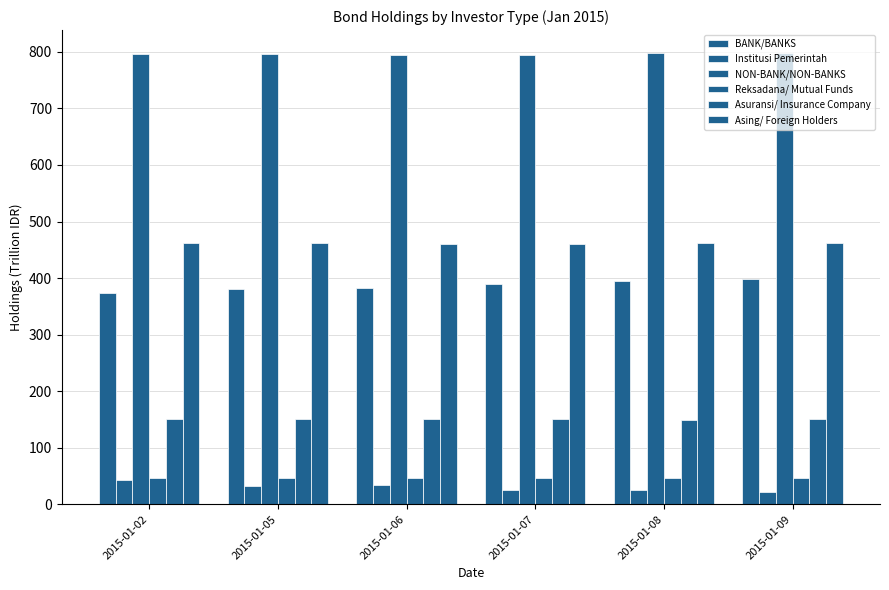

Reading left to right, transcribe all the data shown in this chart.

BANK/BANKS: 373.2	381.3	381.7	389.8	394.9	398.5
Institusi Pemerintah: 42.2	32.9	34.2	25.9	25.3	21.0
NON-BANK/NON-BANKS: 796.7	796.9	795.2	795.3	797.9	798.6
Reksadana/ Mutual Funds: 45.8	45.8	45.8	45.9	47.0	47.0
Asuransi/ Insurance Company: 150.7	150.7	150.7	150.7	150.0	150.0
Asing/ Foreign Holders: 461.9	462.0	460.7	460.4	462.4	463.0